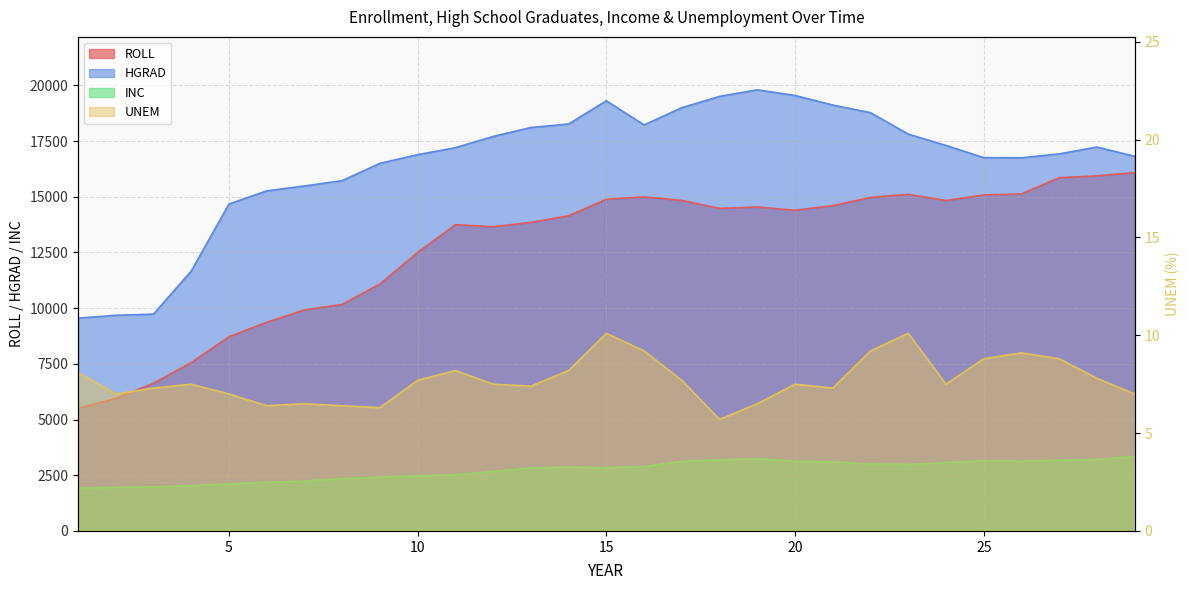

Which has a higher value, 9 or 13?

13